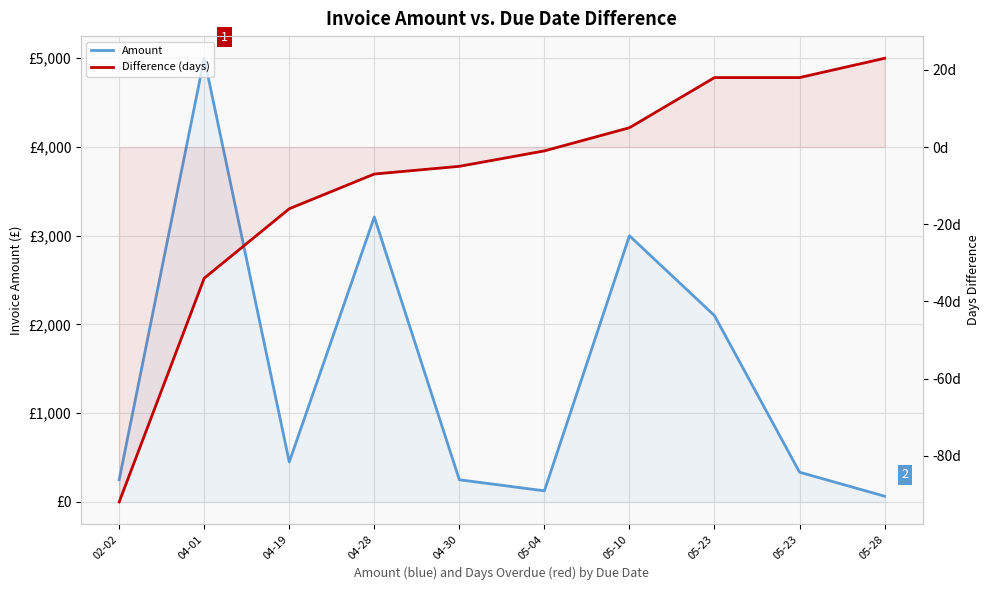

Which series has the largest total across all categories?

Amount